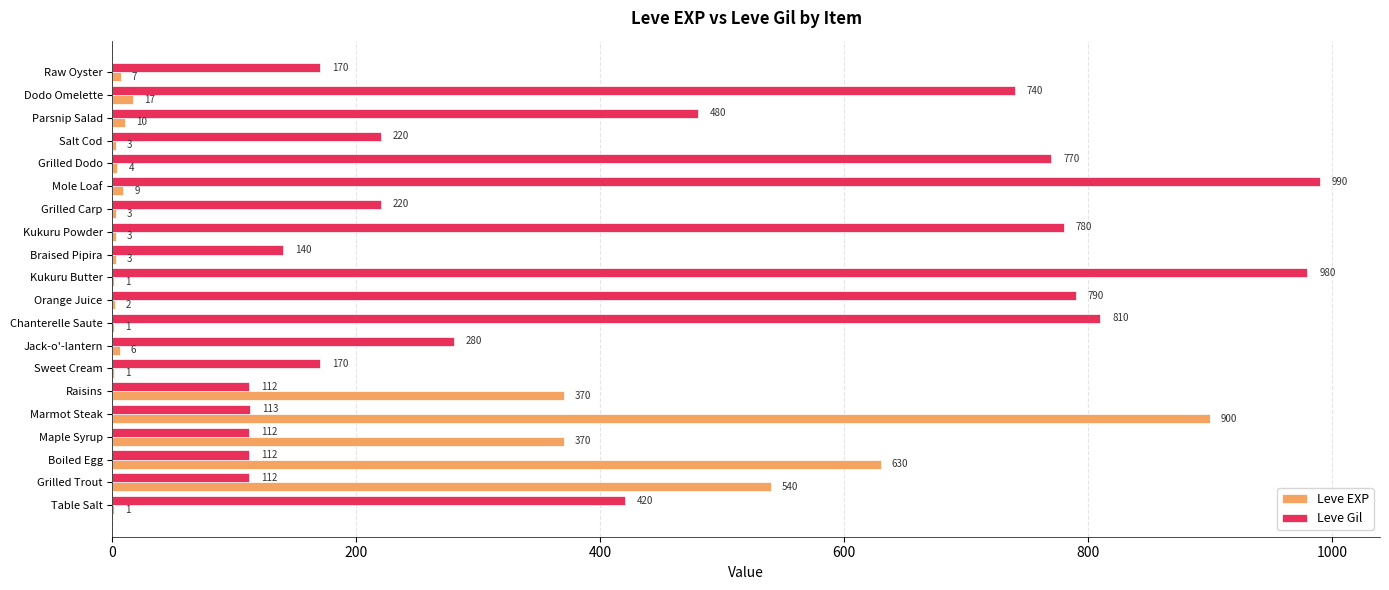

Is it true that Leve Gil equals 343 at Salt Cod?

False